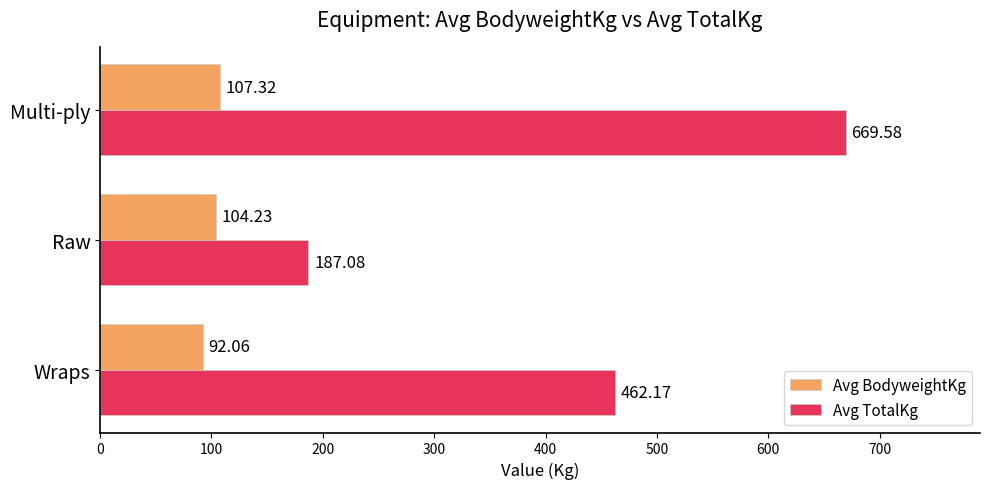

How many series are shown in this chart?

2